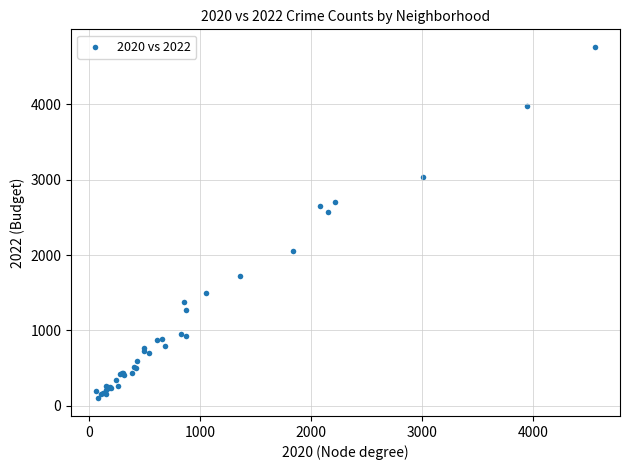

What Y value in the scatter plot is closest to 2430?

2566